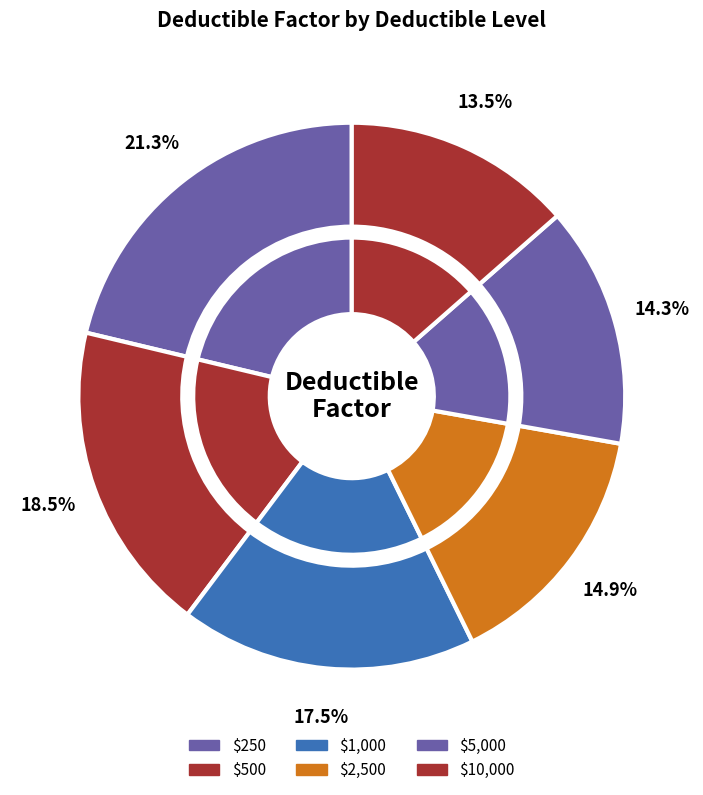

What is the smallest slice in the pie chart?

$10,000